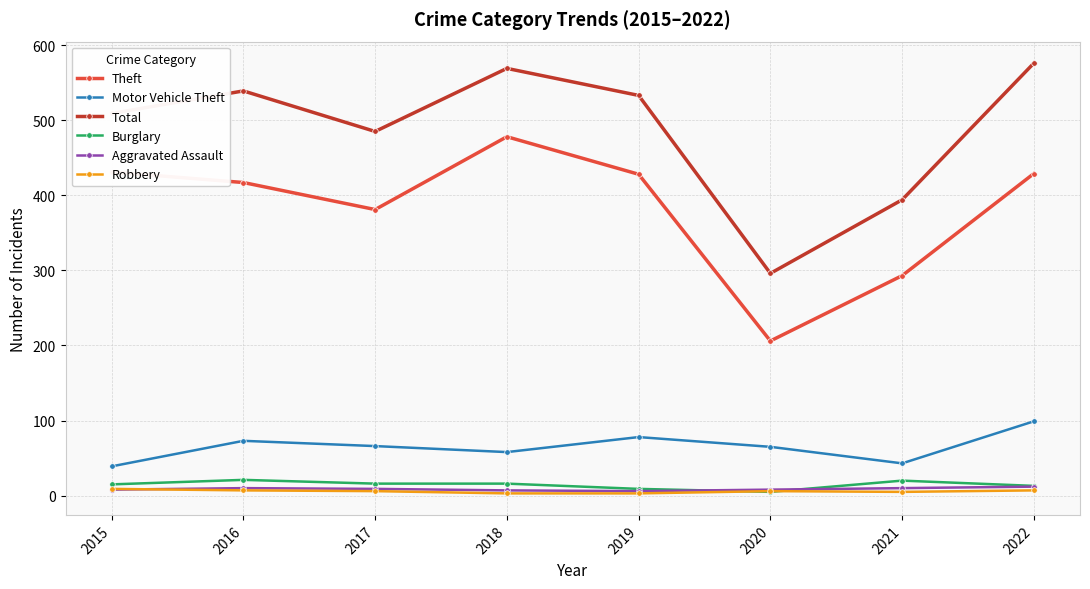

What is the spread (max minus min) of values at 2022?

569